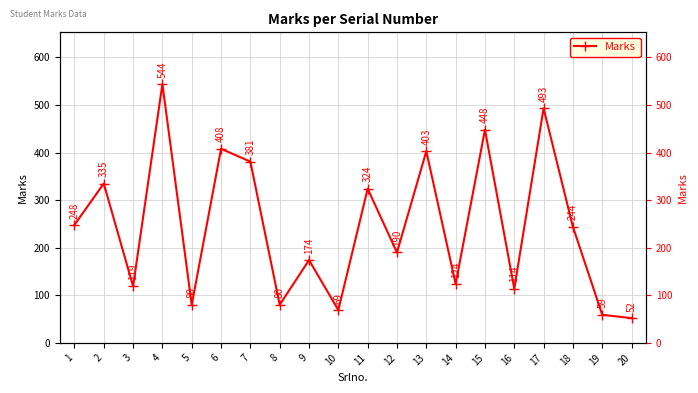

What is the sum of all values?

4889